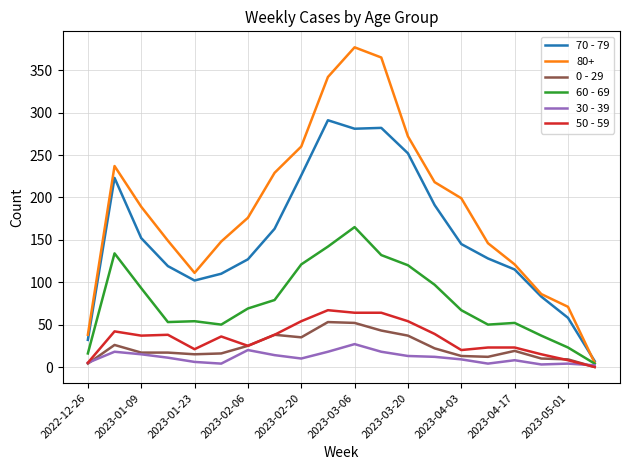

Which series has the widest spread of values?

80+